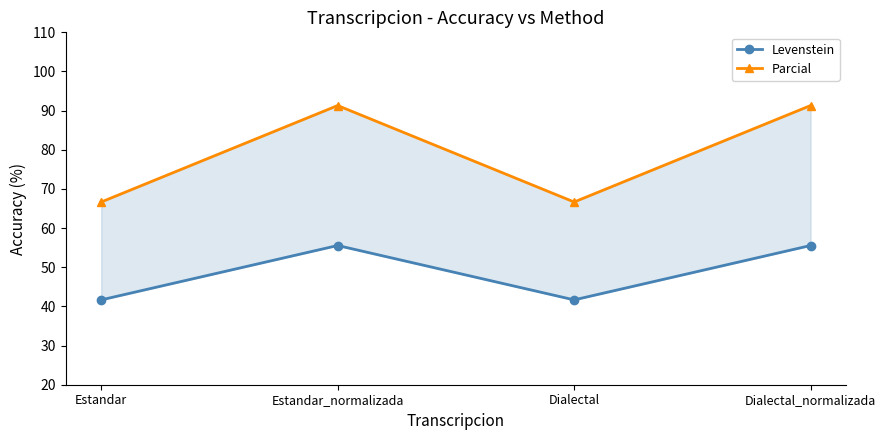

What is the average value of the Parcial series?

79.0